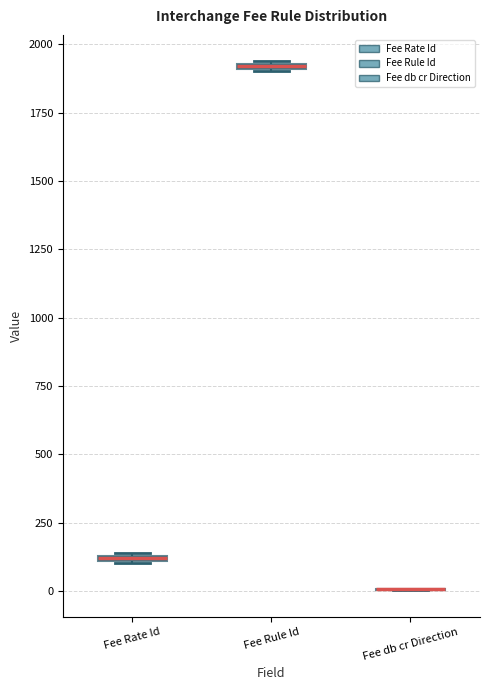

Where is the upper edge of the box for Fee Rate Id on the y-axis? The values are not printed on the chart, so give them approximately, as read against the axis.

150